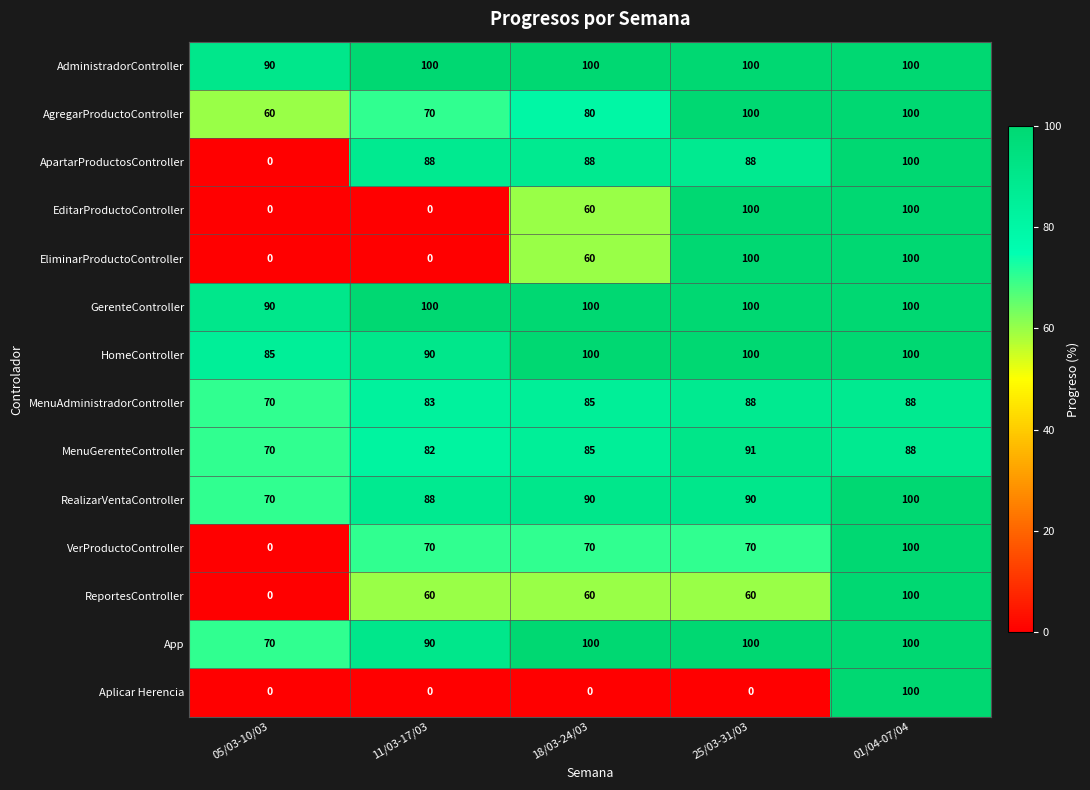

True or false: ApartarProductosController has a value of 47 at 01/04-07/04.

False